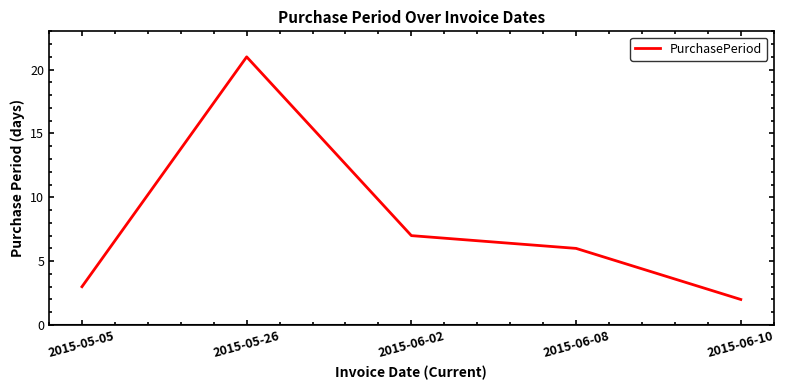

Count the number of data series in this chart.

1